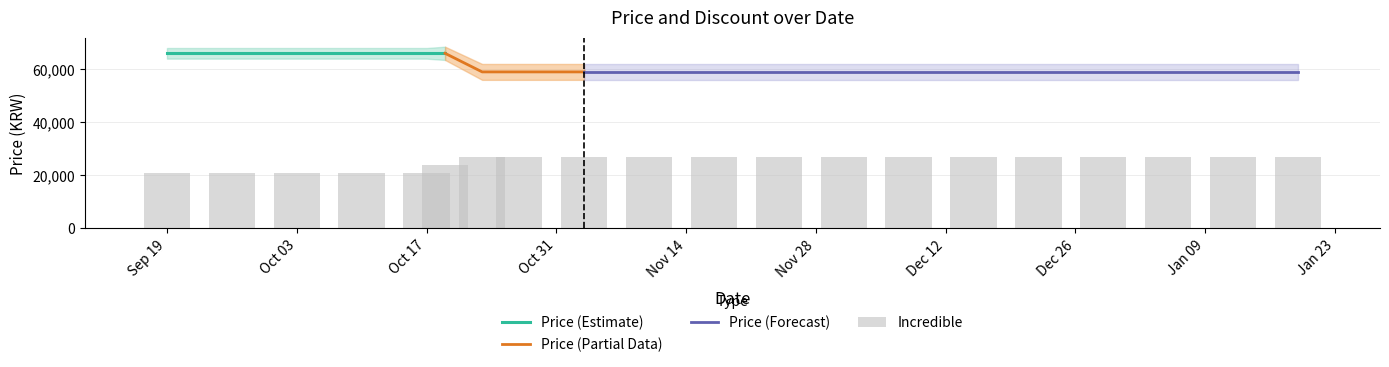

Reading left to right, what are all the values shown in this chart?

Price: 66000	66000	66000	66000	66000	66000	59000	59000	59000	59000	59000	59000	59000	59000	59000	59000	59000	59000	59000	59000
Discount: 42	42	42	42	42	48	54	54	54	54	54	54	54	54	54	54	54	54	54	54
Incredible: 0	0	0	0	0	0	0	0	0	0	0	0	0	0	0	0	0	0	0	0